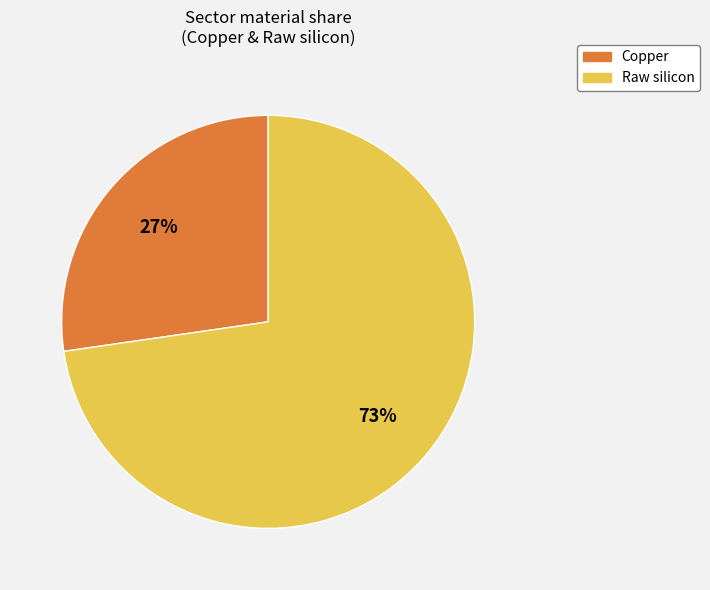

To the nearest percent, what percentage of the pie is Copper?

27%